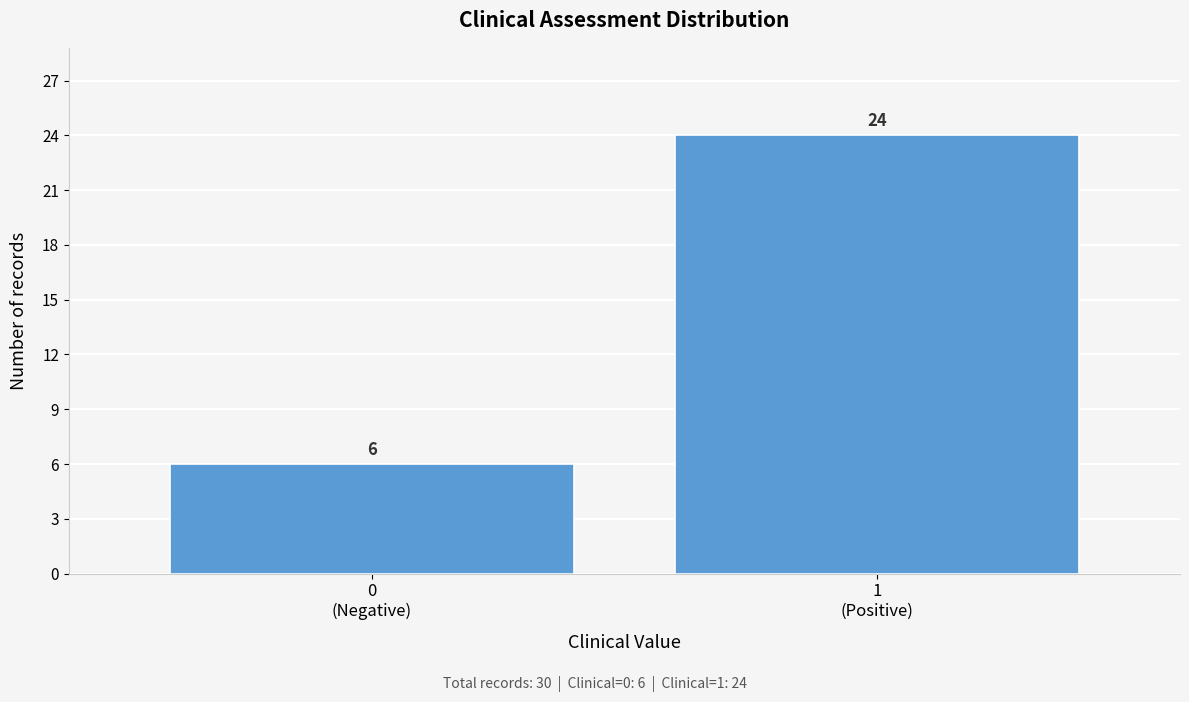

Reading left to right, extract all data points from this chart.

6	24